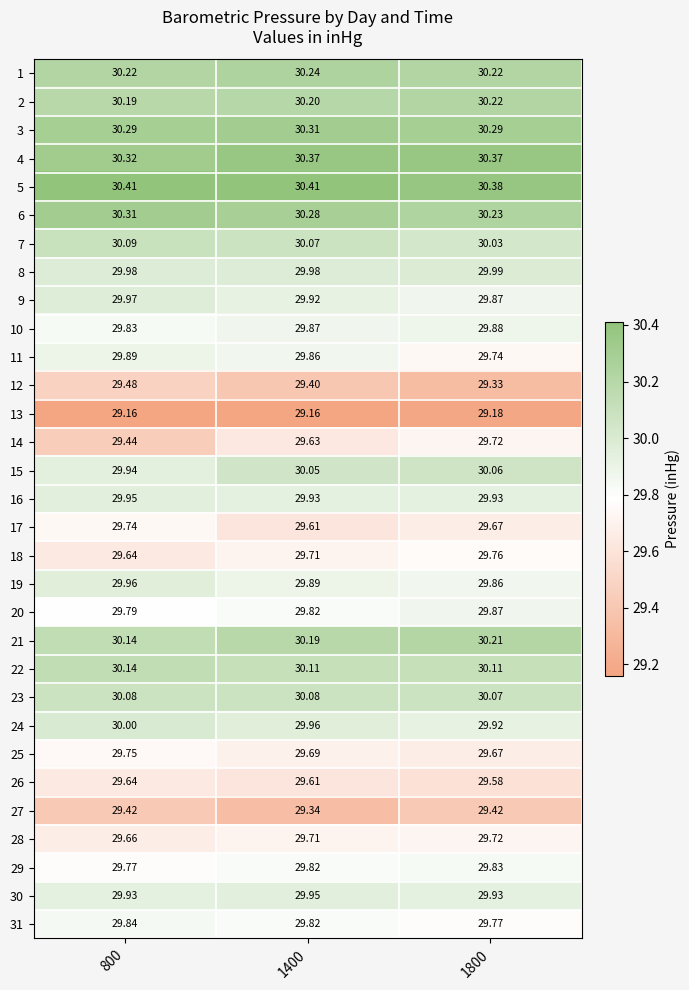

At which category is the sum across all series the highest?

1400